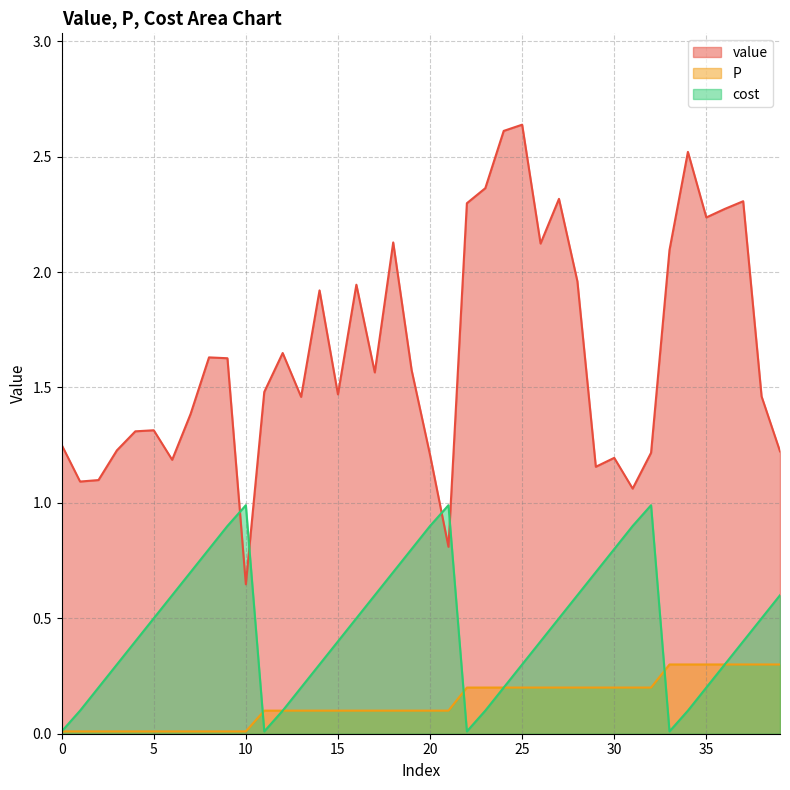

Rank the series by their maximum value, from highest to lowest.

value, cost, P